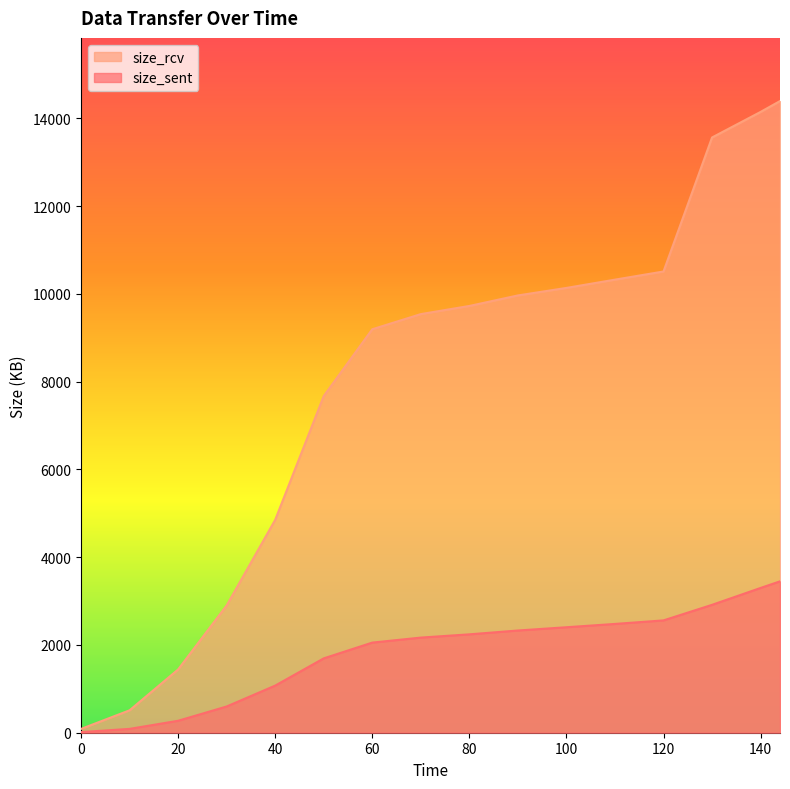

What is the difference between the size_rcv values at 0 and 20?

1354.6